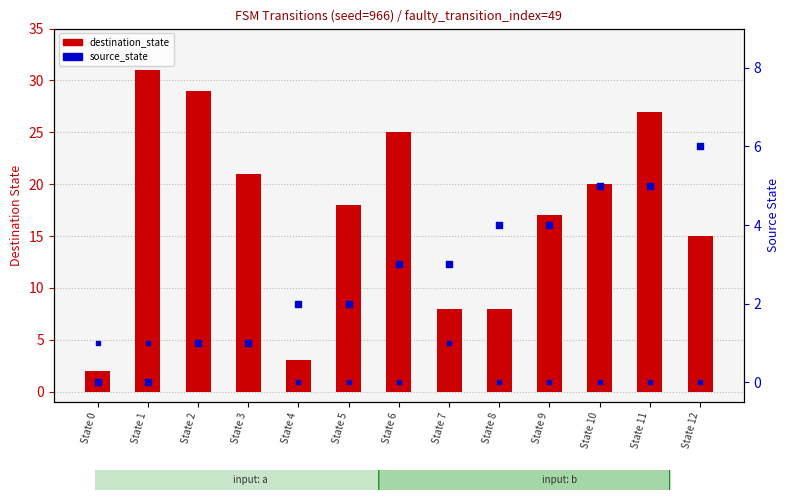

At which category is the sum across all series the highest?

State 11